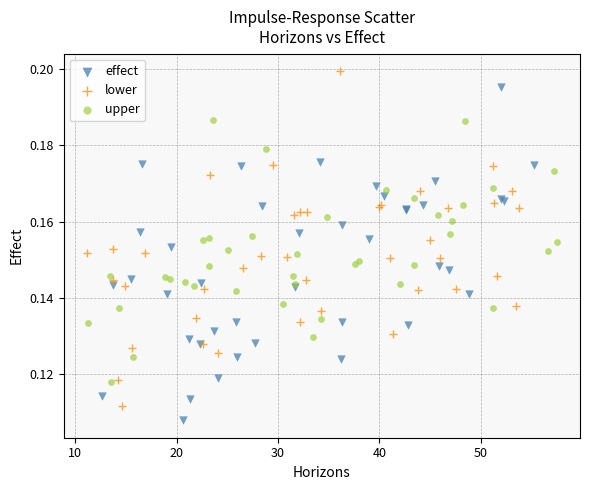

Which series contains the lowest Y value?

effect